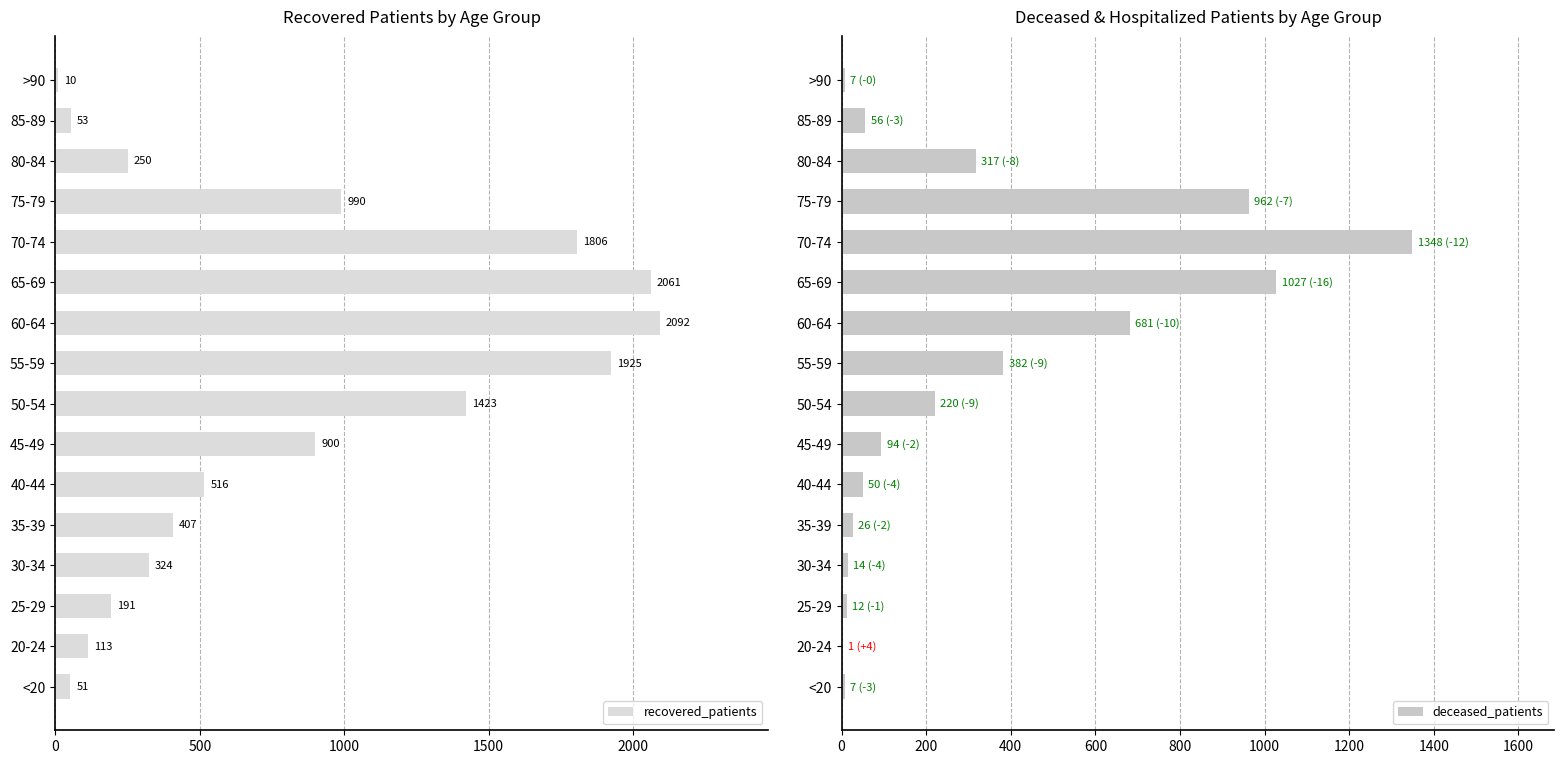

The value of recovered_patients at 30-34 is 324. True or false?

True